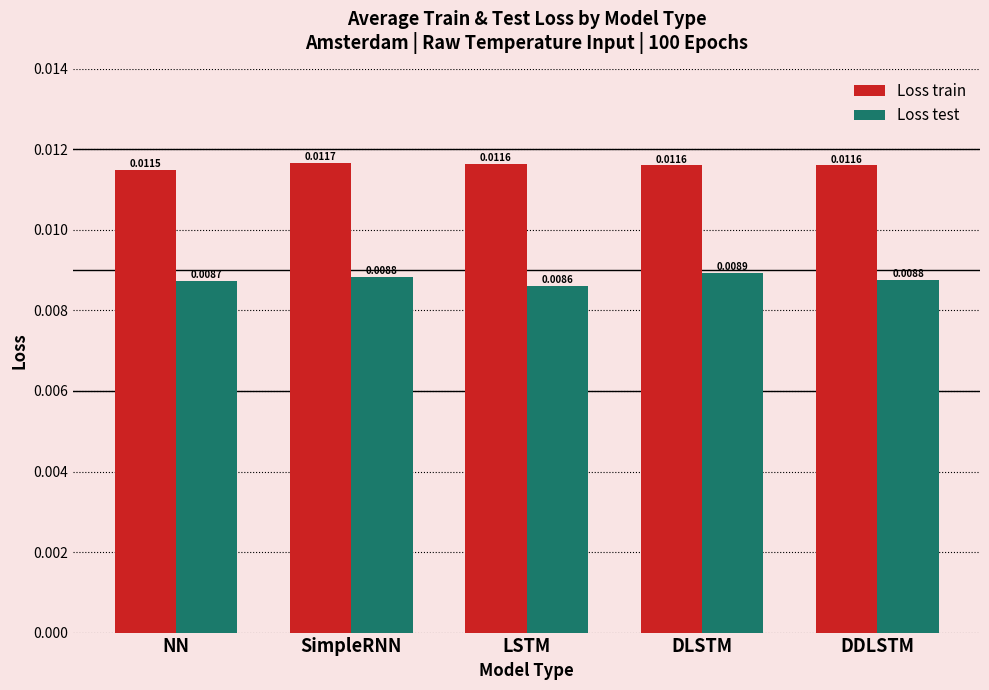

What is the sum of all Loss train values?

0.1